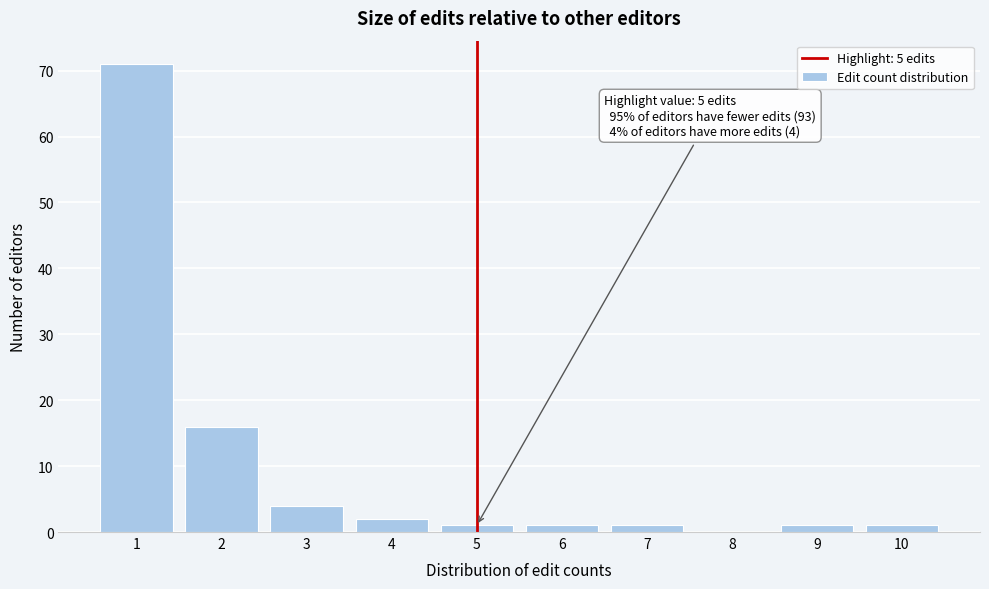

Over which range of the x-axis is the bar tallest?

0.5 to 1.5